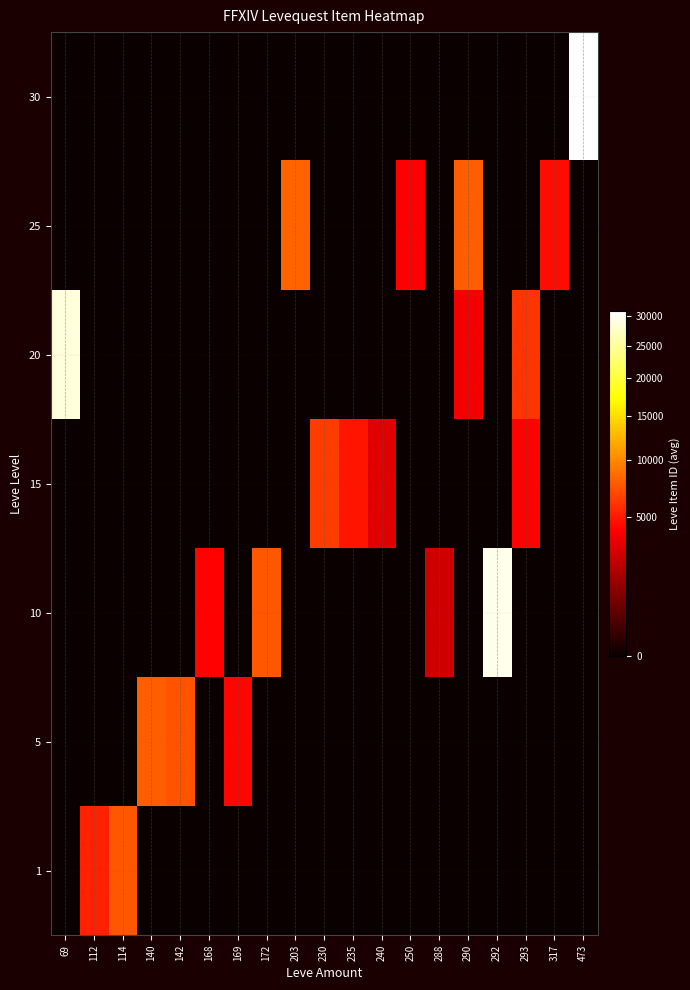

What is the total value across all series at 290?

11668.6